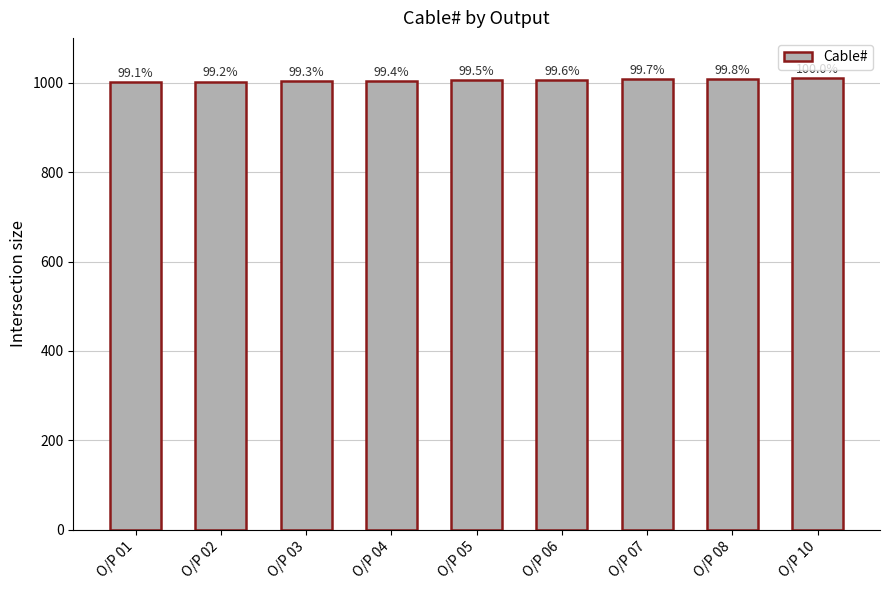

Where is the data nearest to the value 1005?

O/P 05